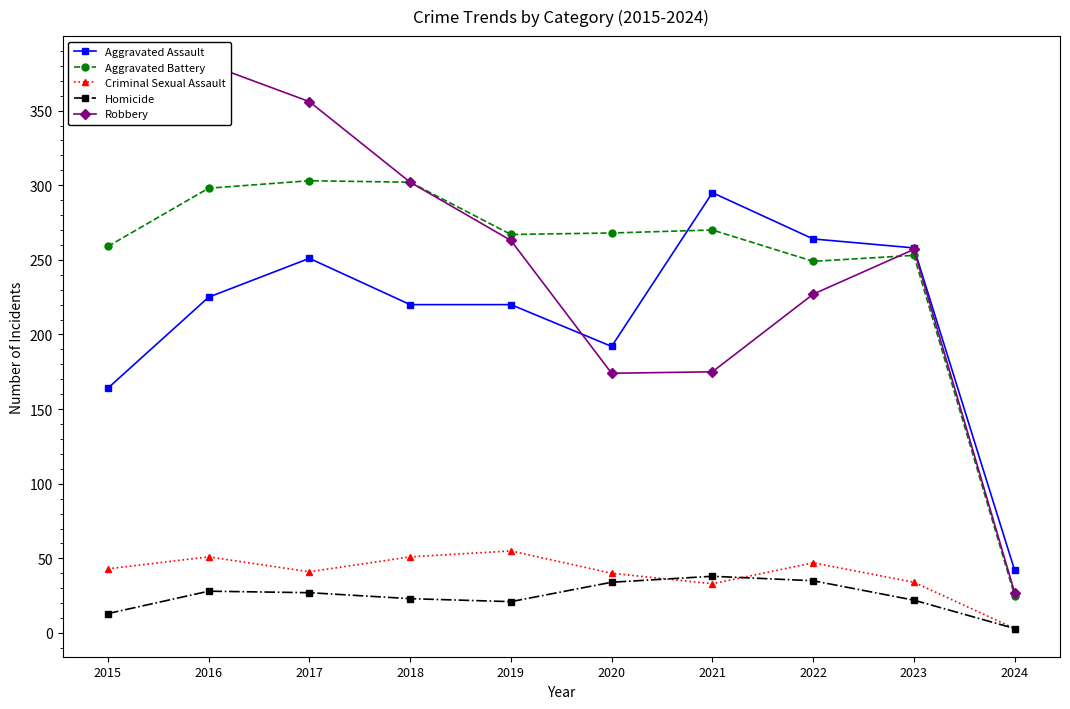

At which category does Robbery reach its first local peak?

2016